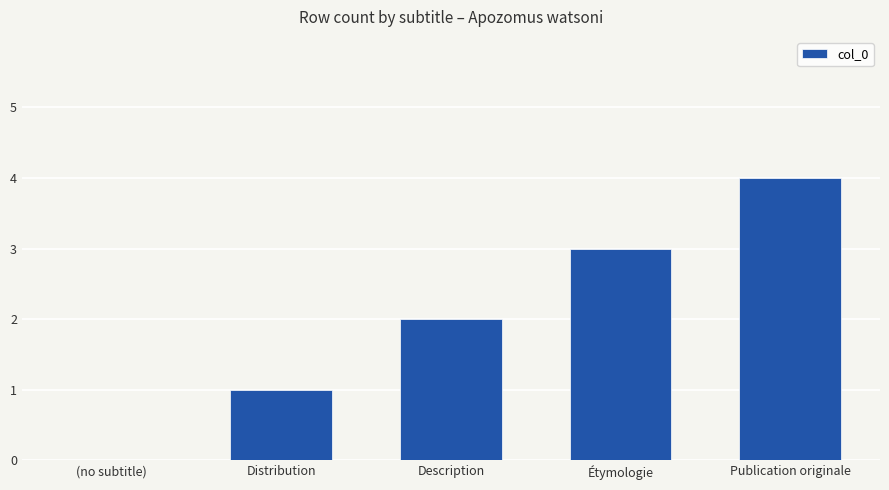

What is the maximum value shown in the chart?

4